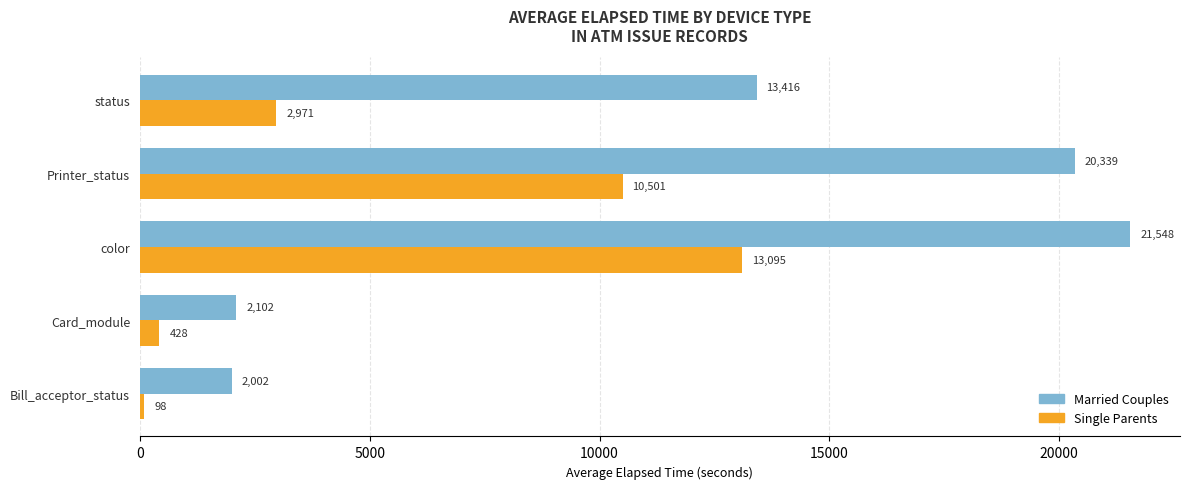

What is the average value of the Married Couples series?

11881.4